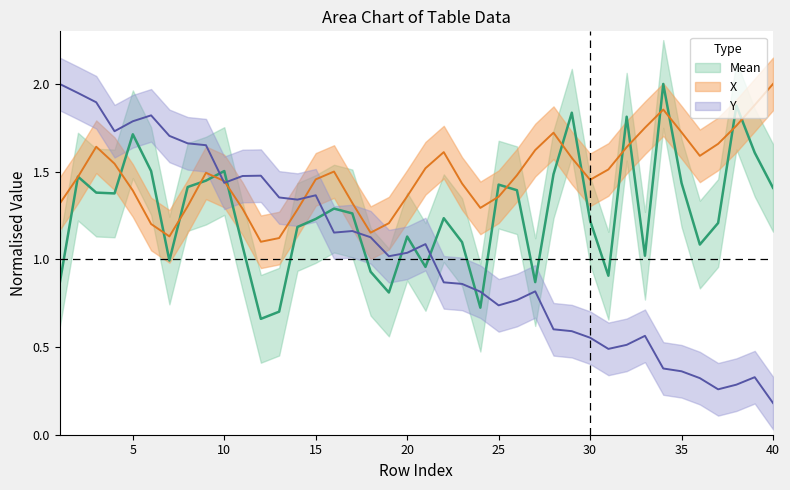

At which category is the sum across all series the highest?

3